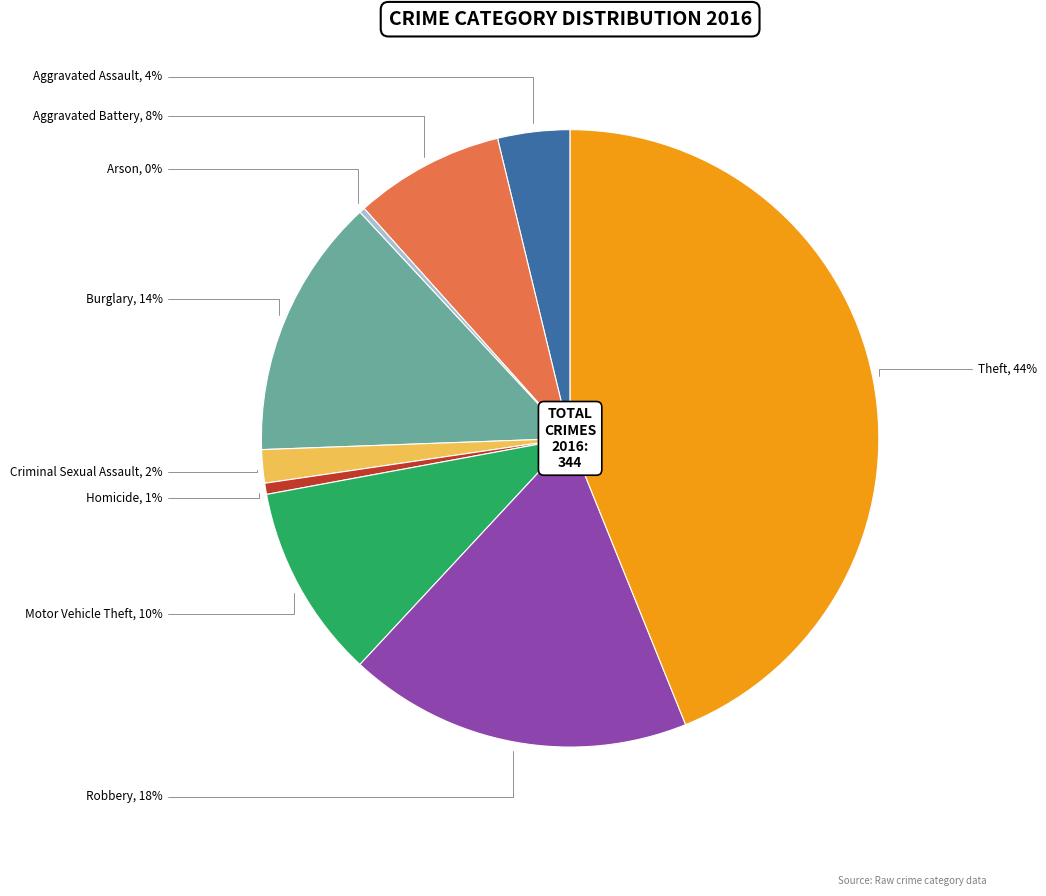

Is there any slice that represents more than half of the pie?

No